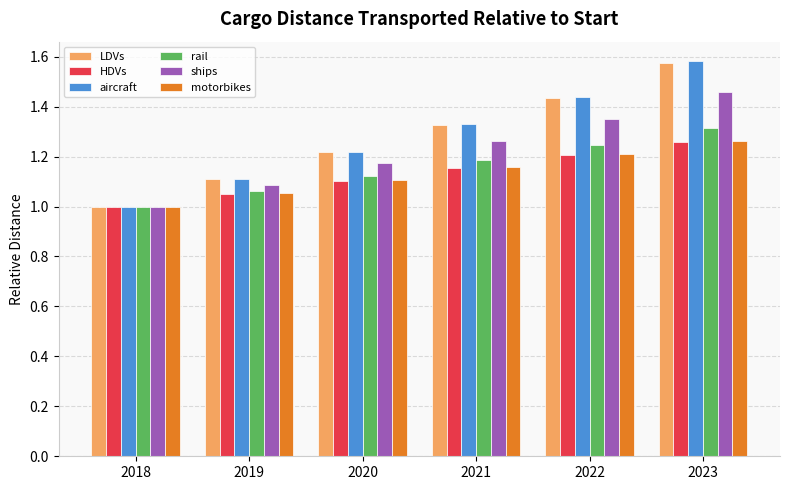

What is the value of the aircraft bar at the 1st from the left?

1.0